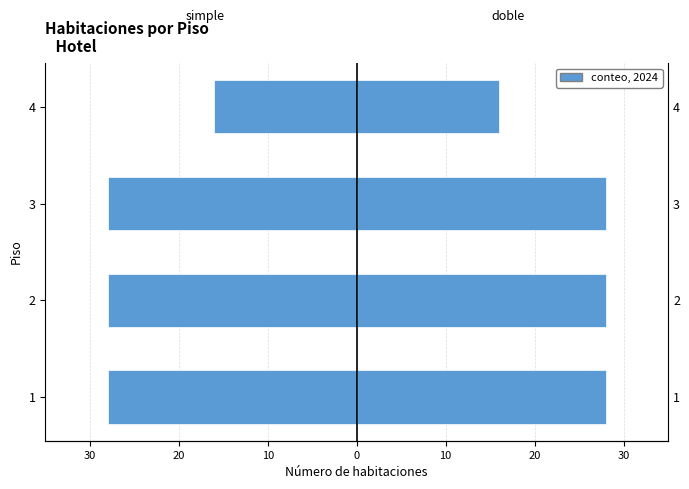

What is the average value of the simple series?

-25